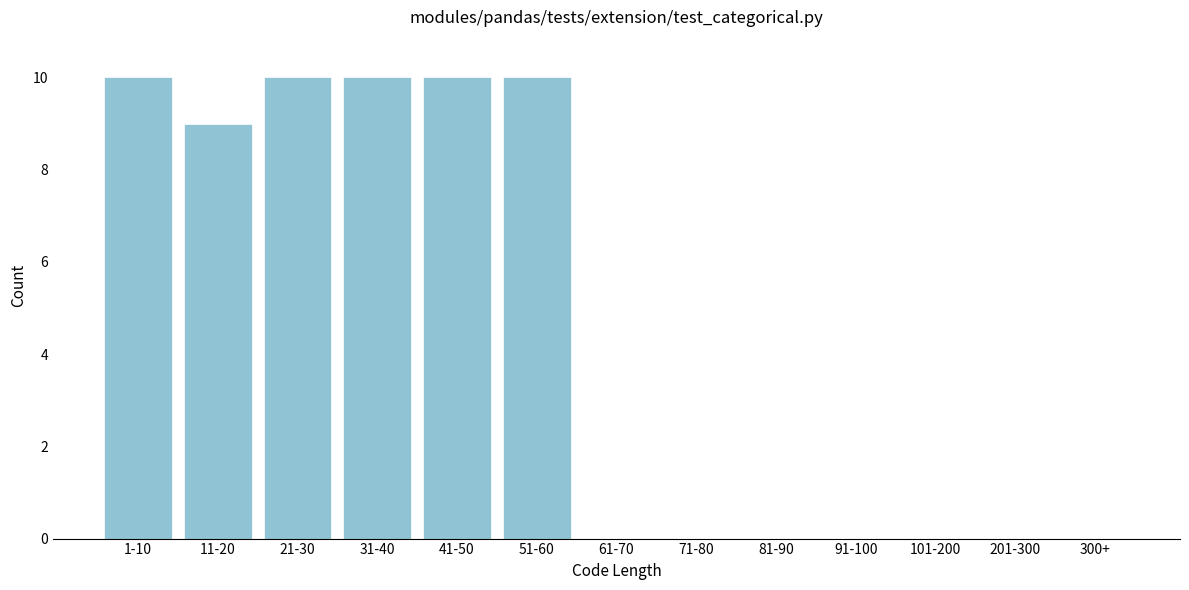

Reading left to right, list all the values displayed in this chart.

1-10=10	11-20=9	21-30=10	31-40=10	41-50=10	51-60=10	61-70=0	71-80=0	81-90=0	91-100=0	101-200=0	201-300=0	300+=0